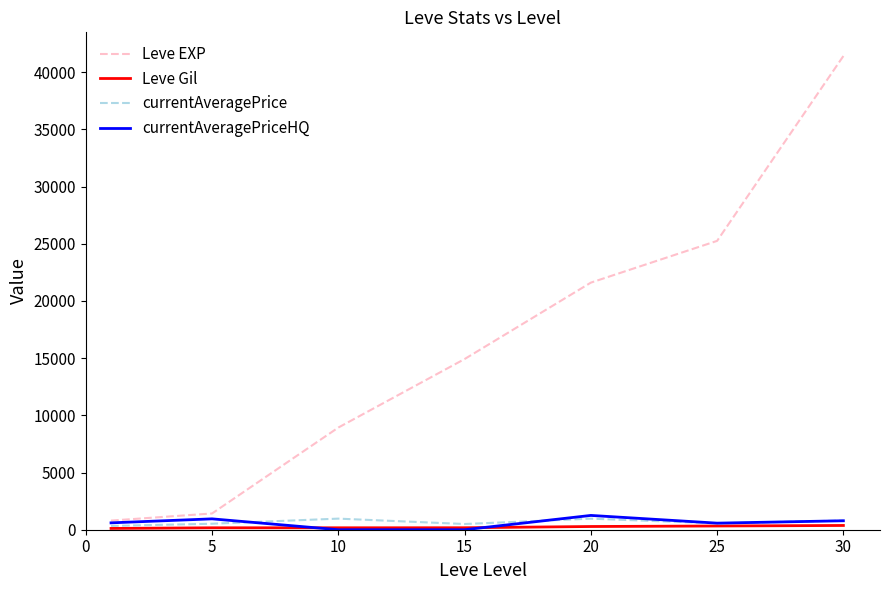

Which series has the largest range (max minus min)?

Leve EXP